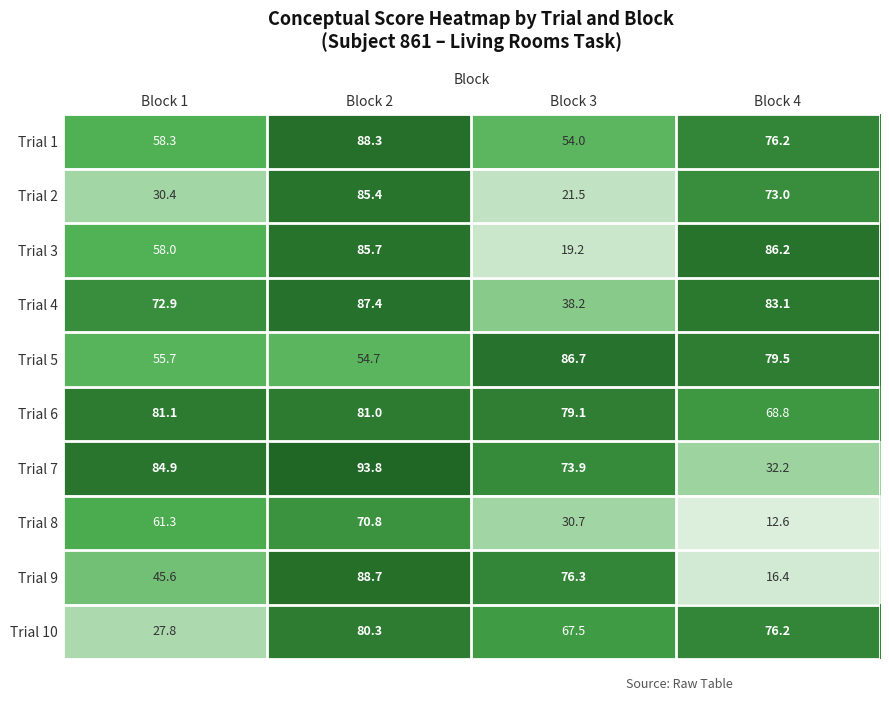

Which series has the widest spread of values?

Trial 9